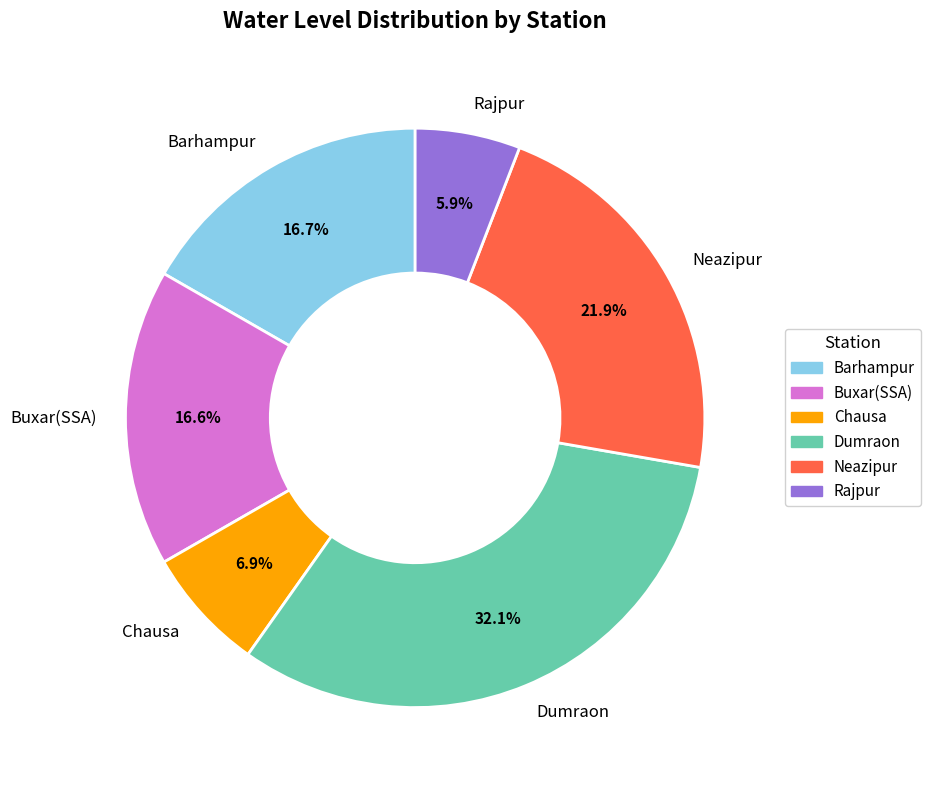

Is Barhampur the majority of the pie?

No